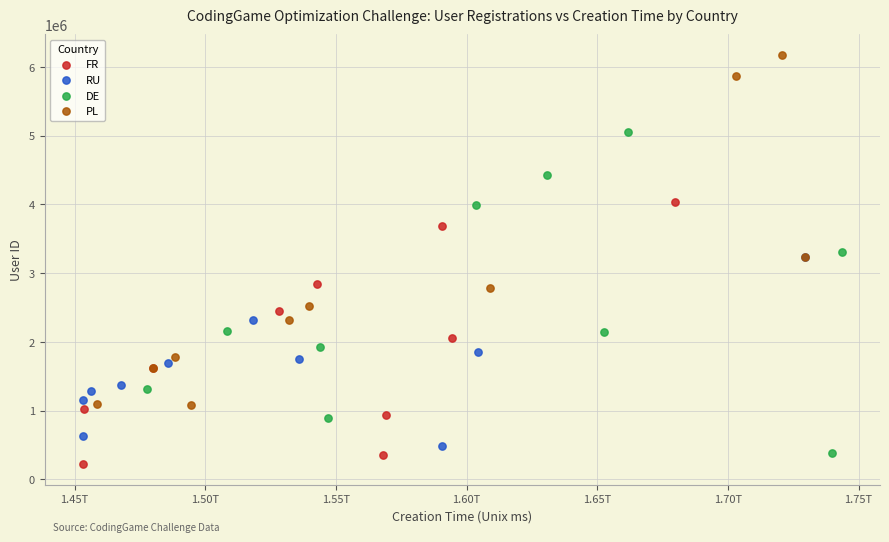

Which series has the largest Y range (max minus min)?

PL